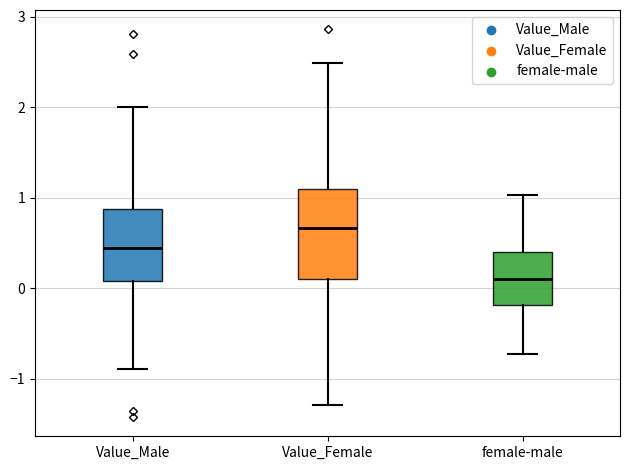

Where does the upper whisker of the box for Value_Male end on the y-axis? The values are not printed on the chart, so give them approximately, as read against the axis.

2.0